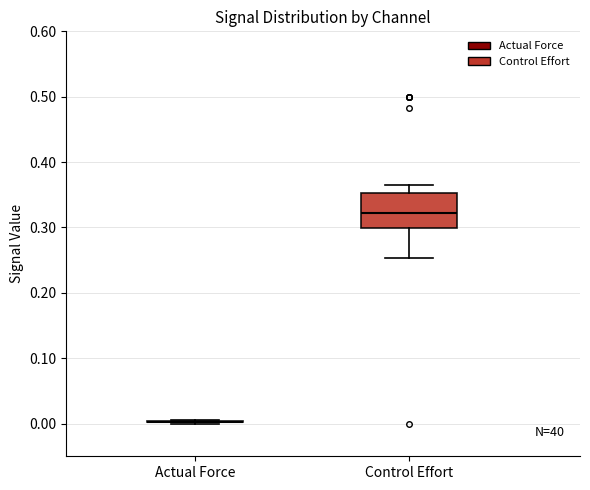

Reading left to right, read every box against the y-axis: the position of its median line, the range the box covers, and the ends of its whiskers. The values are not printed on the chart, so give them approximately, as read against the axis.

Actual Force: box collapsed to a line at 0.00, whiskers 0.00 to 0.01
Control Effort: median 0.32, box 0.30 to 0.35, whiskers 0.25 to 0.36